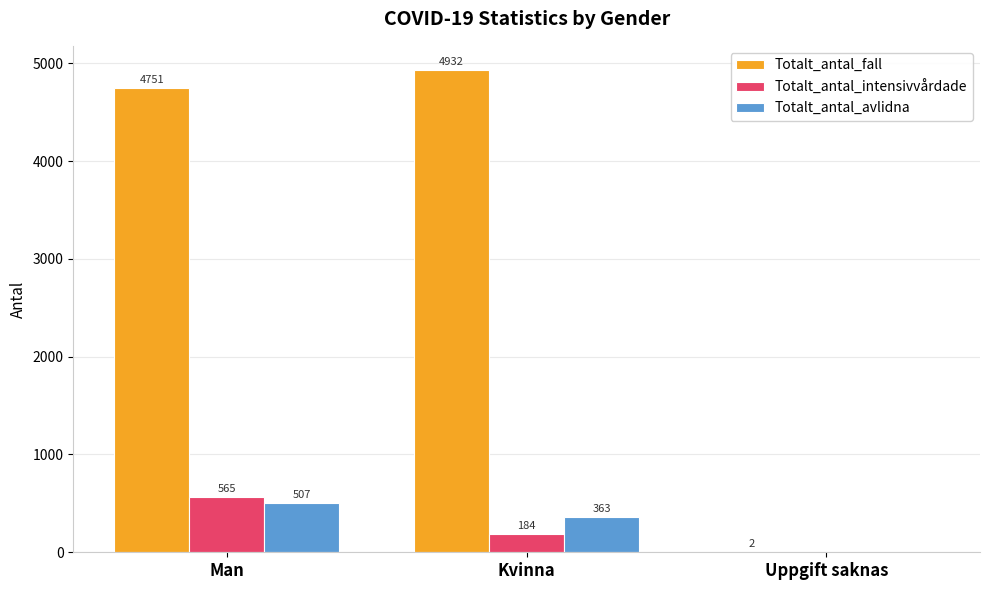

How many groups of bars are there?

3